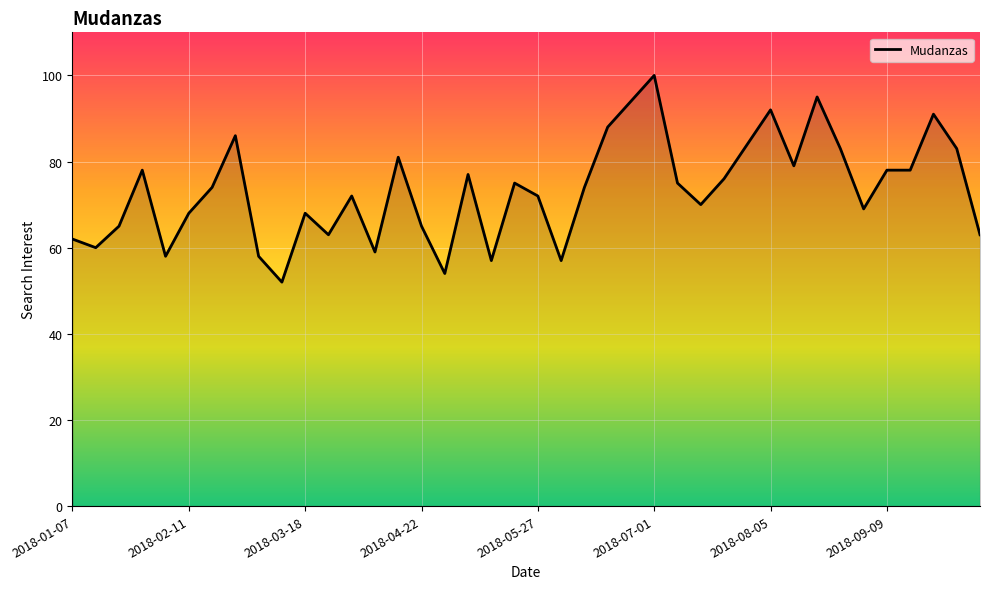

What is the smallest value displayed?

52